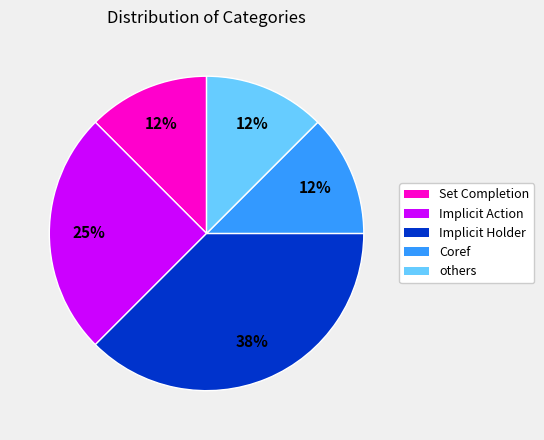

To the nearest percent, what percentage of the pie is Implicit Action?

25%